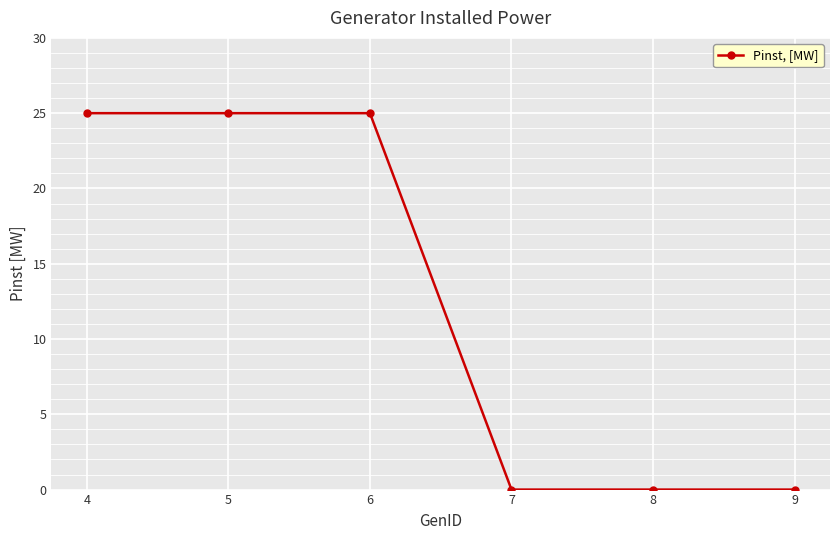

Reading left to right, list all the values displayed in this chart.

4=25	5=25	6=25	7=0	8=0	9=0